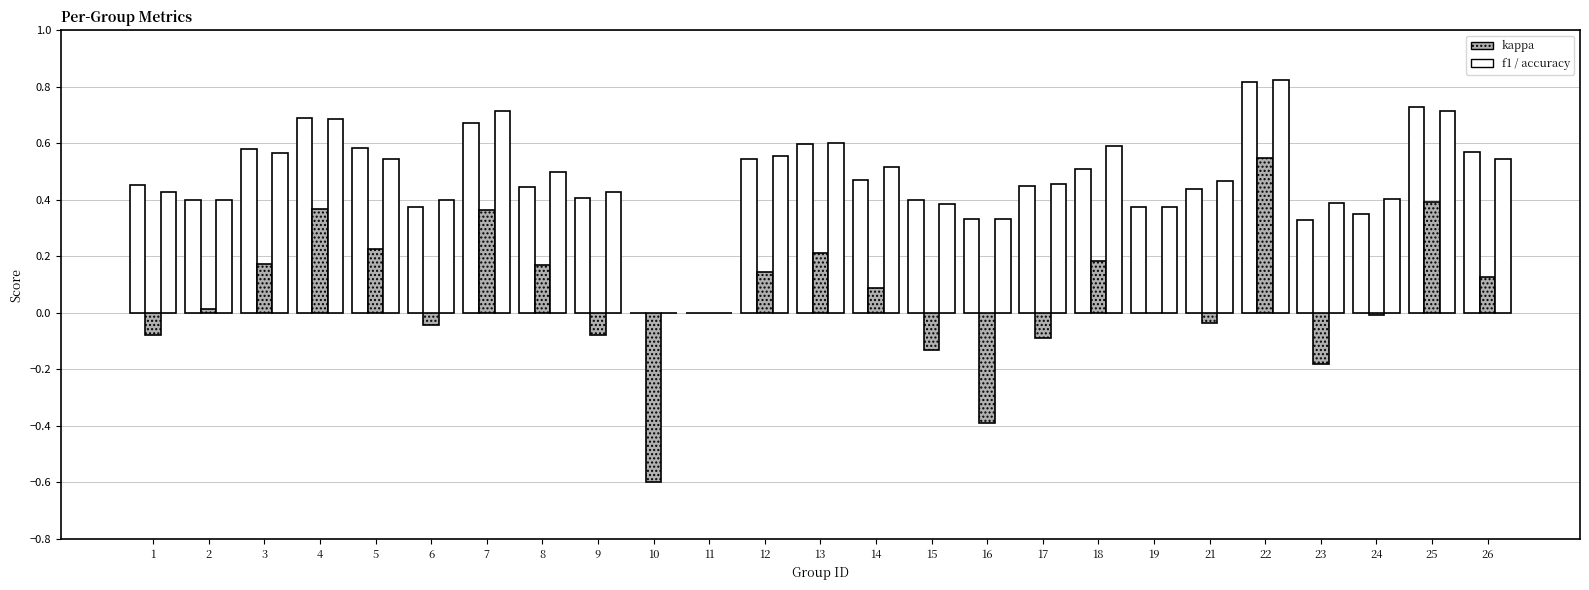

How many categories are shown in the chart?

25